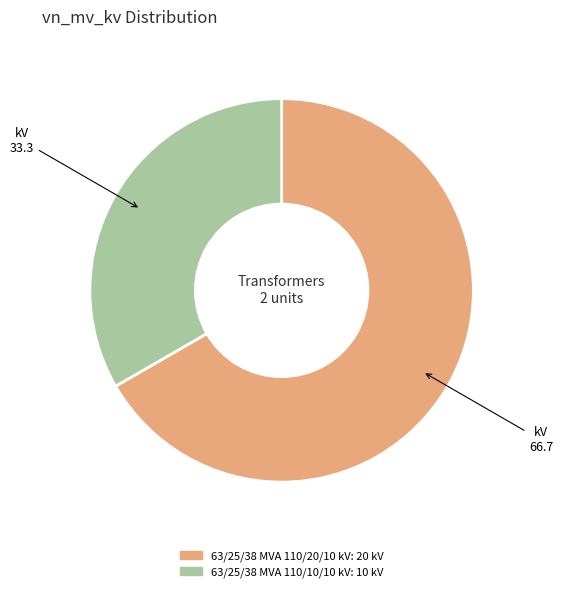

What is the largest slice in the pie chart?

63/25/38 MVA 110/20/10 kV